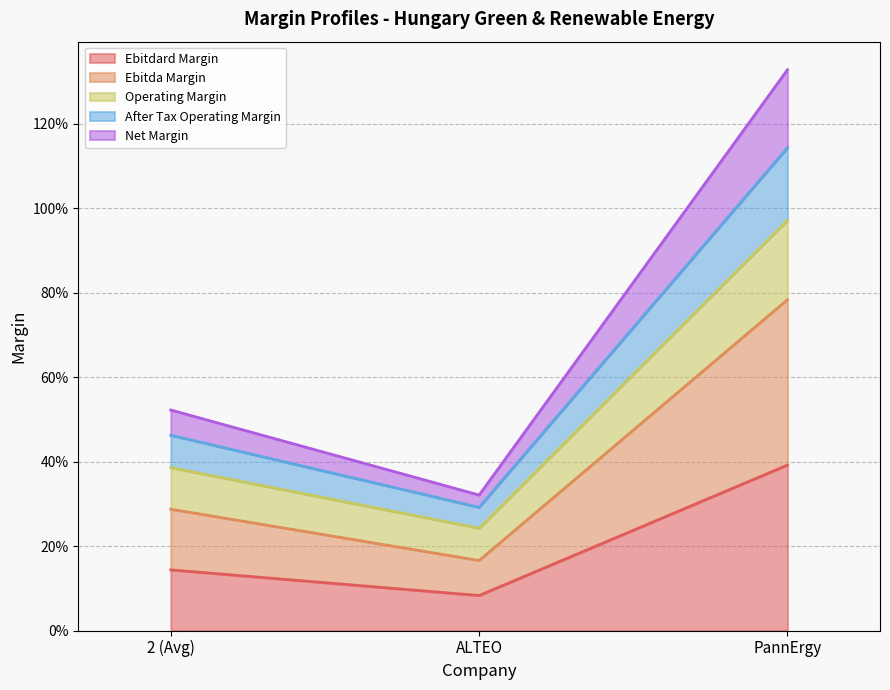

List the labels in order of net_margin value, smallest first.

ALTEO, 2 (Avg), PannErgy